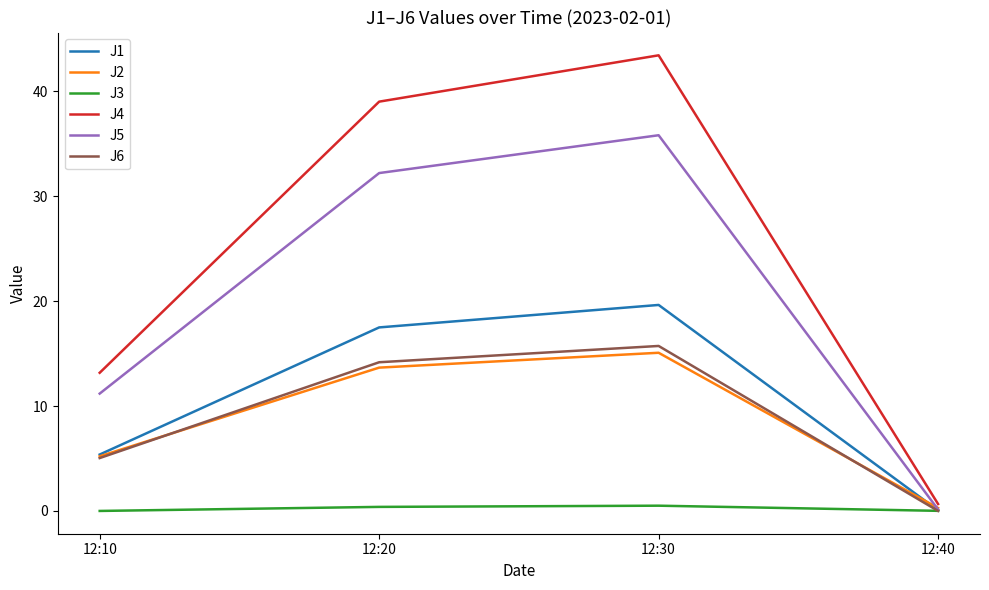

Is the value of J3 at 12:40 greater than the value of J5 at 12:30?

No